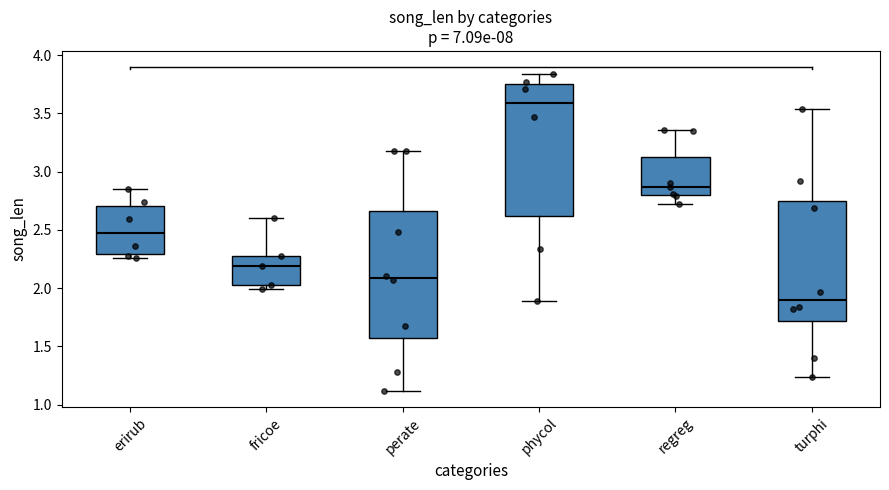

Where does the upper whisker of the box for turphi end on the y-axis? The values are not printed on the chart, so give them approximately, as read against the axis.

3.55